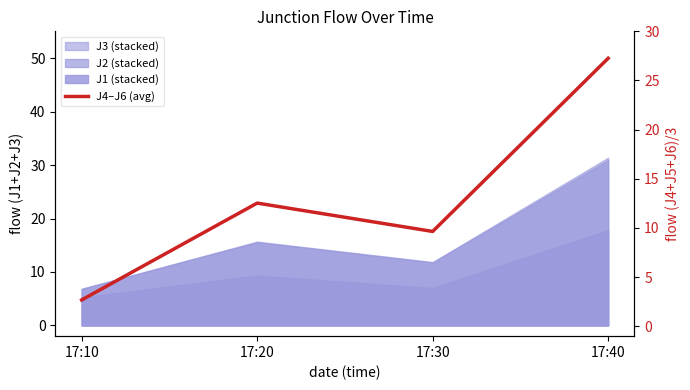

What is the maximum value shown in the chart?

27.3